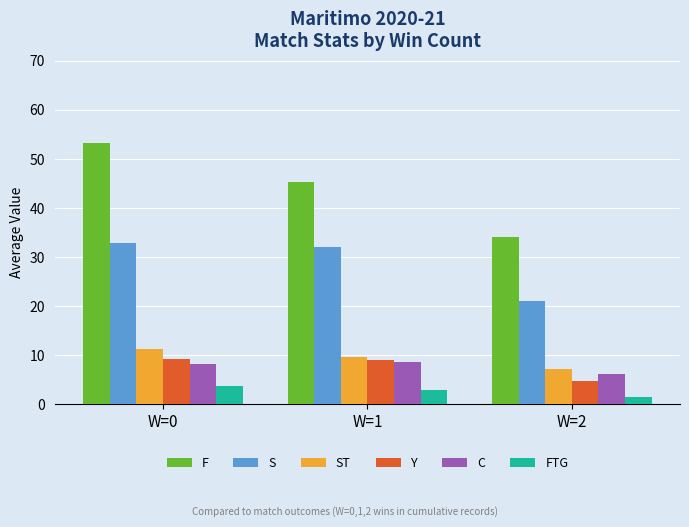

What is the difference between the maximum and minimum values in the S series?

11.8